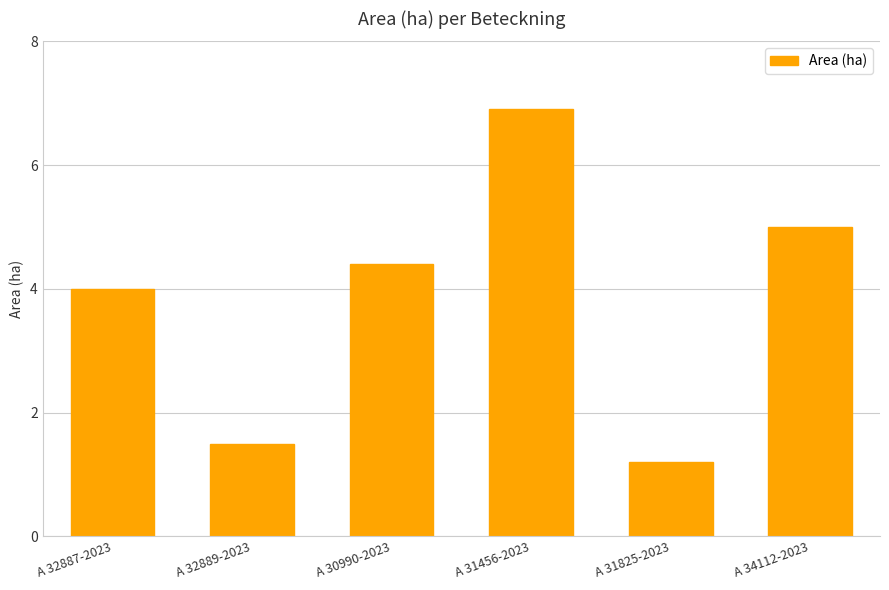

Is it true that the value at A 32889-2023 is 1.5?

True